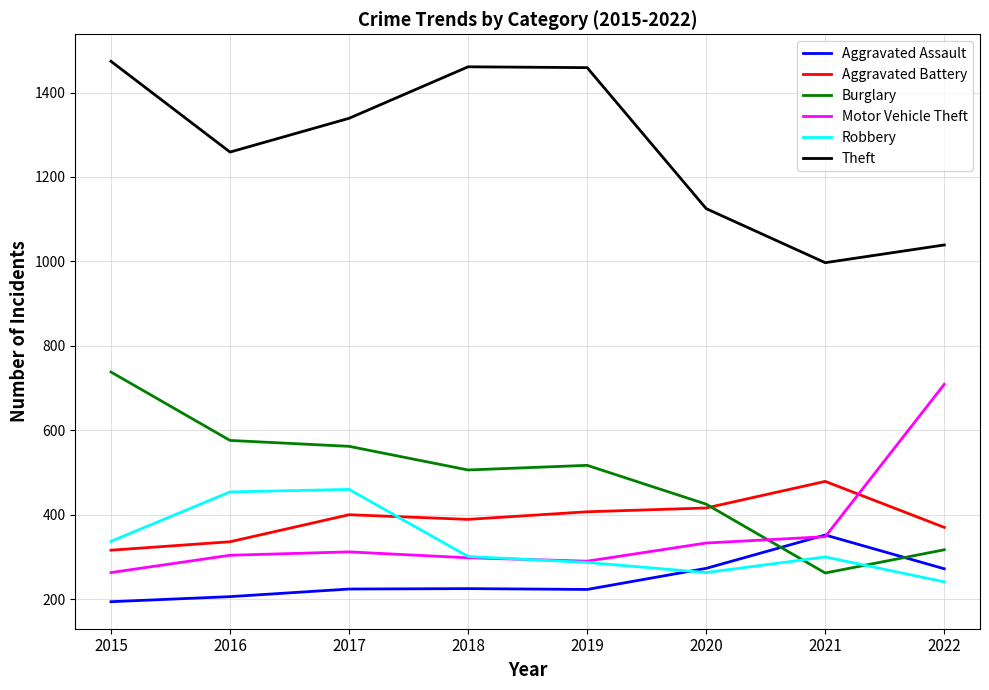

Where do Burglary and Aggravated Assault first cross each other?

2020 and 2021